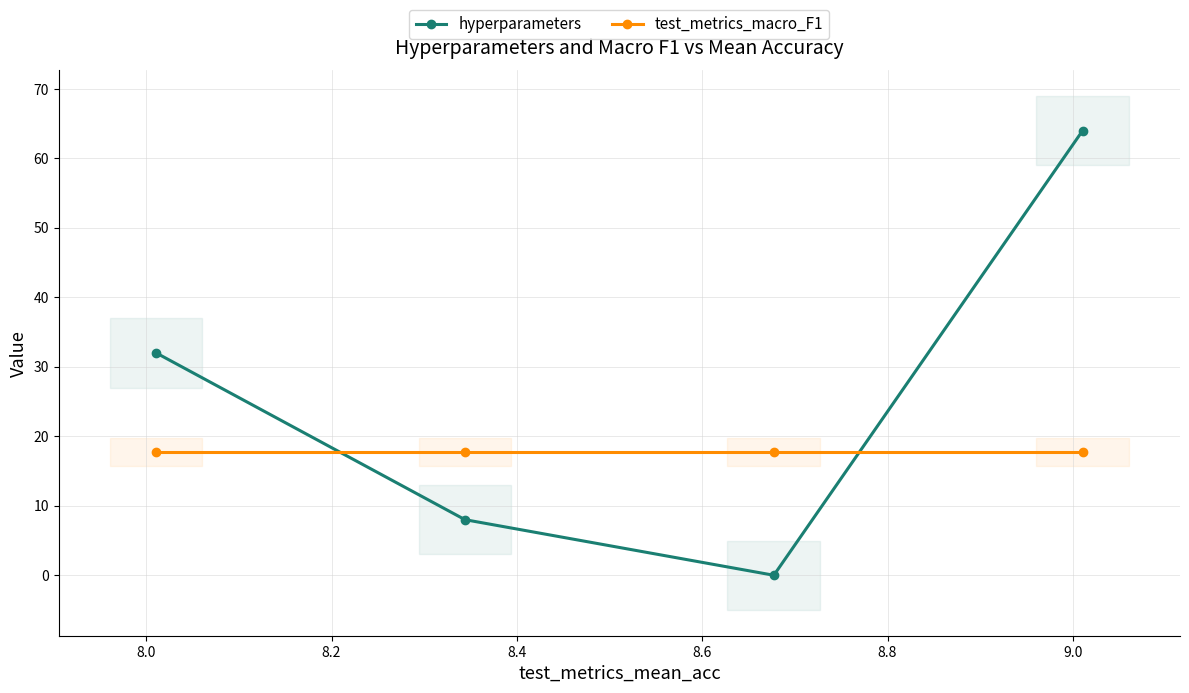

What is the sum of all hyperparameters values?

104.0